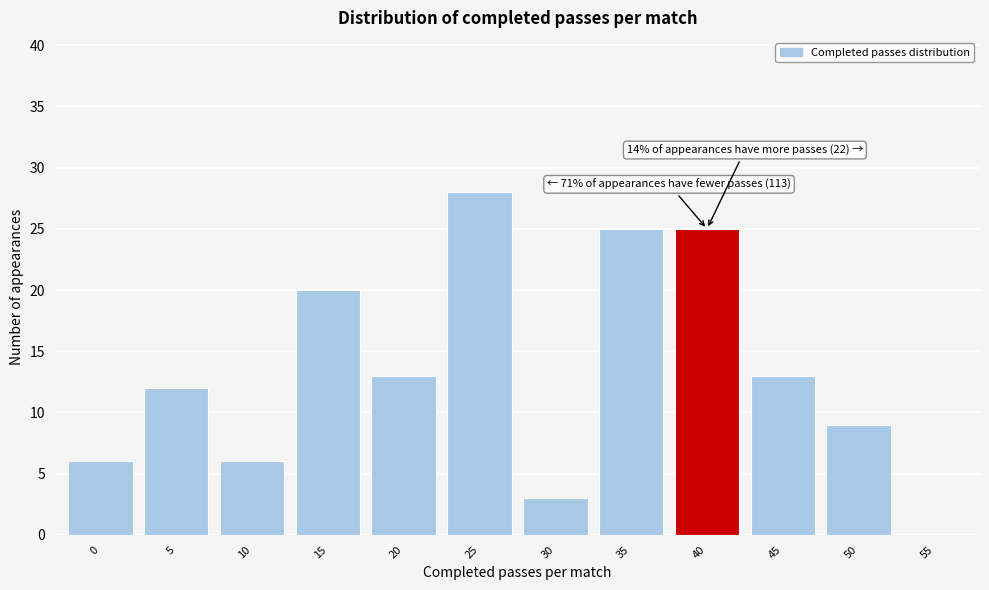

Reading left to right, transcribe all the data shown in this chart.

0=6	5=12	10=6	15=20	20=13	25=28	30=3	35=25	40=25	45=13	50=9	55=0